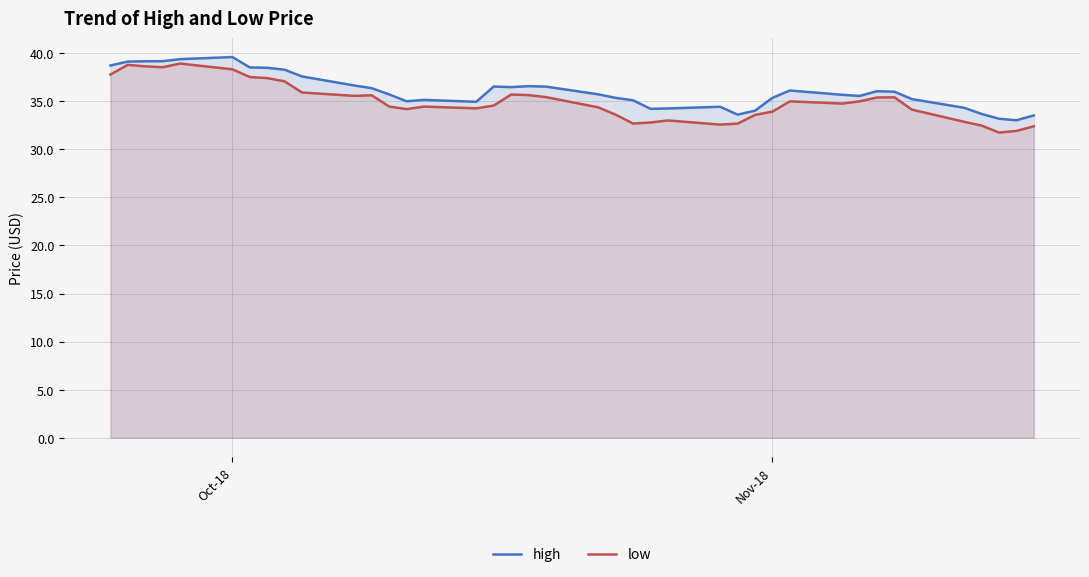

What is the highest value of the low series?

38.9